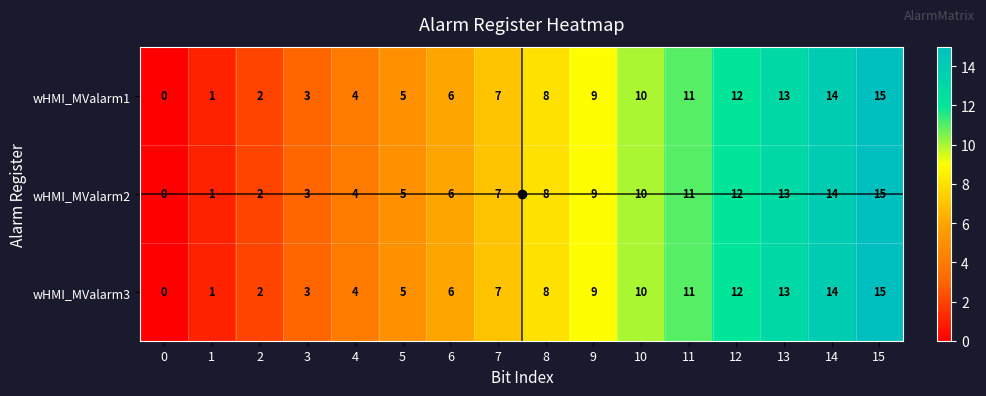

Rank the categories by wHMI_MValarm2 value from highest to lowest.

15, 14, 13, 12, 11, 10, 9, 8, 7, 6, 5, 4, 3, 2, 1, 0